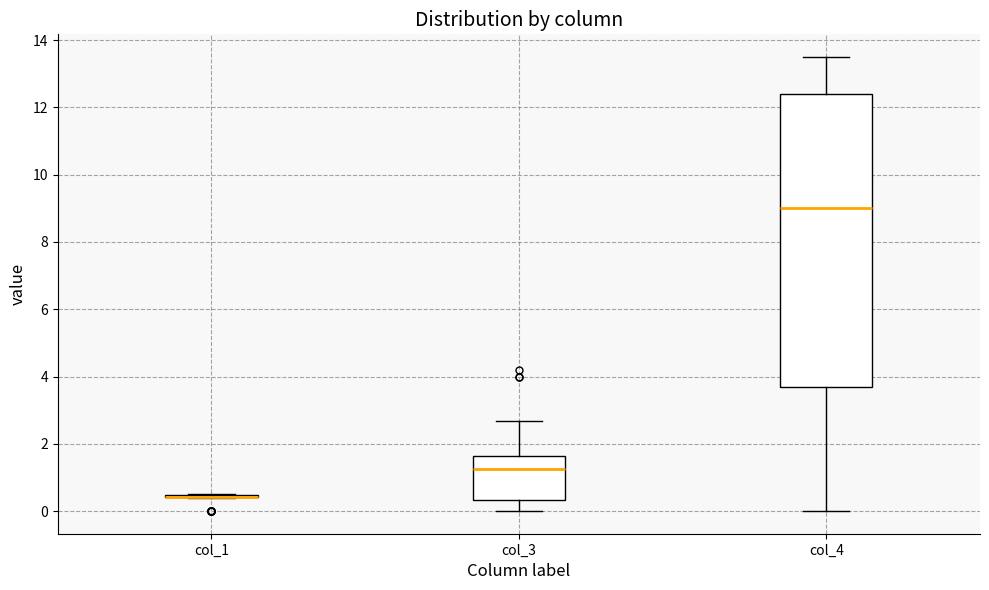

Comparing the boxes themselves (not the whiskers), which one is the tallest?

col_4